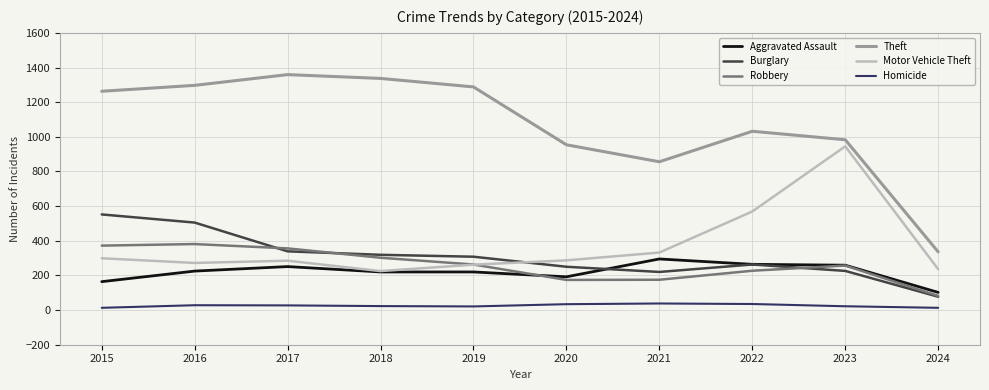

Which series changed the most between 2021 and 2022?

Motor Vehicle Theft